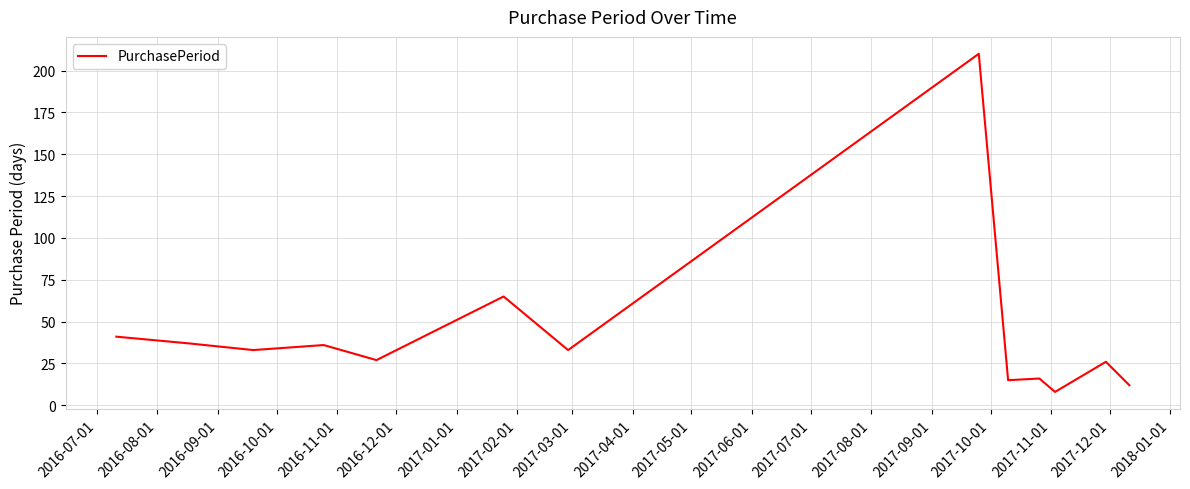

What is the greatest value displayed?

210